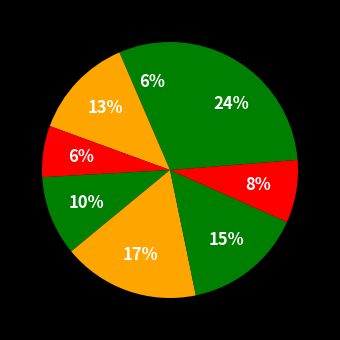

Count the number of slices in the pie.

8